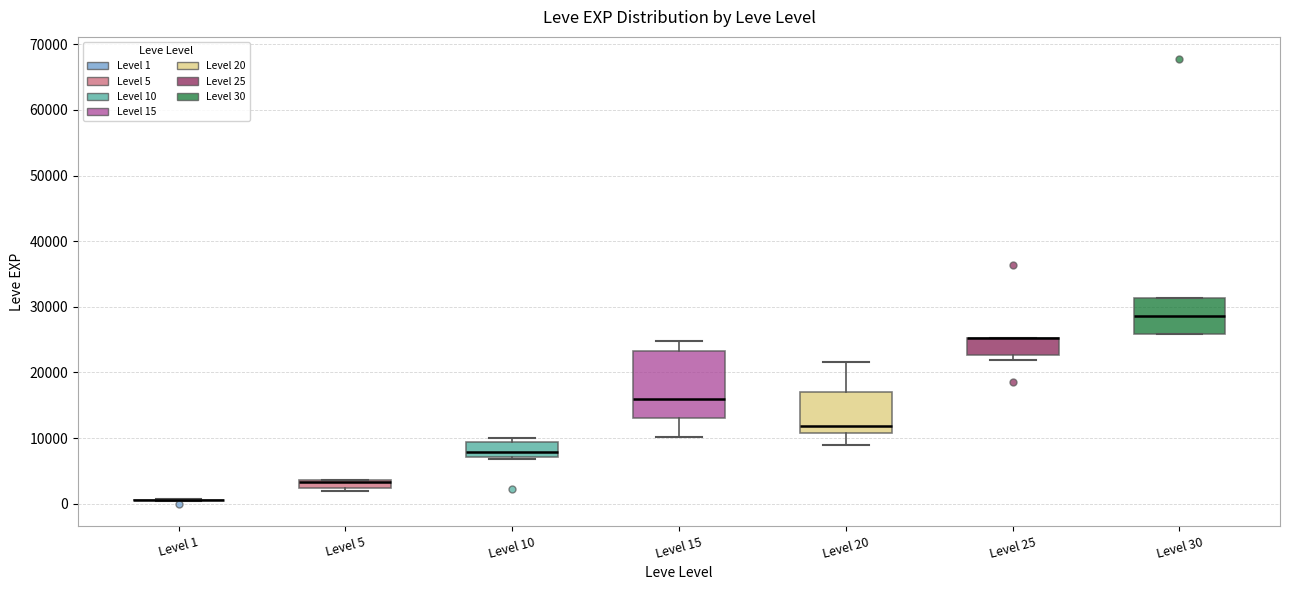

Where does the upper whisker of the box for Level 15 end on the y-axis? The values are not printed on the chart, so give them approximately, as read against the axis.

25000